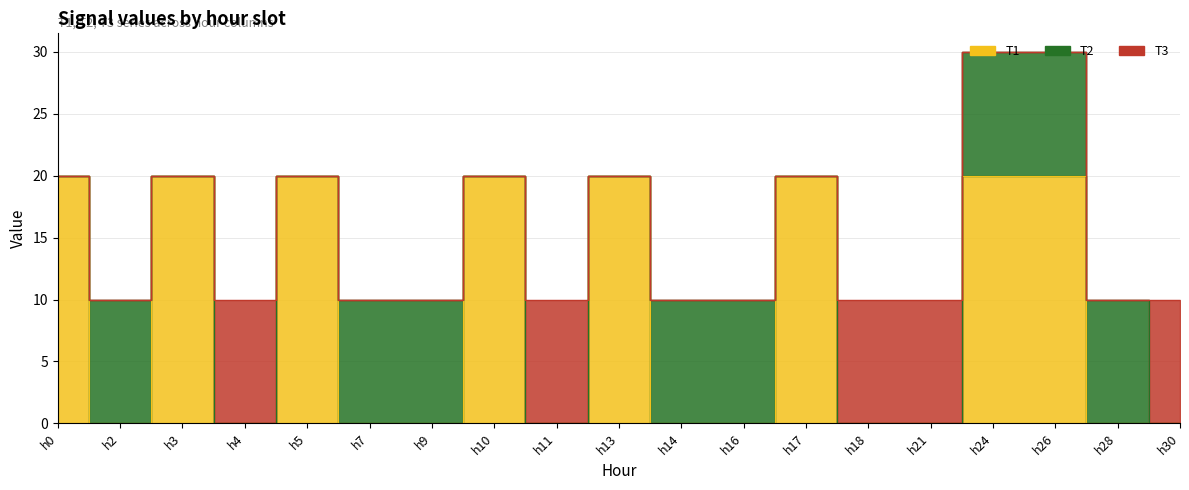

Which series has the widest spread of values?

T1